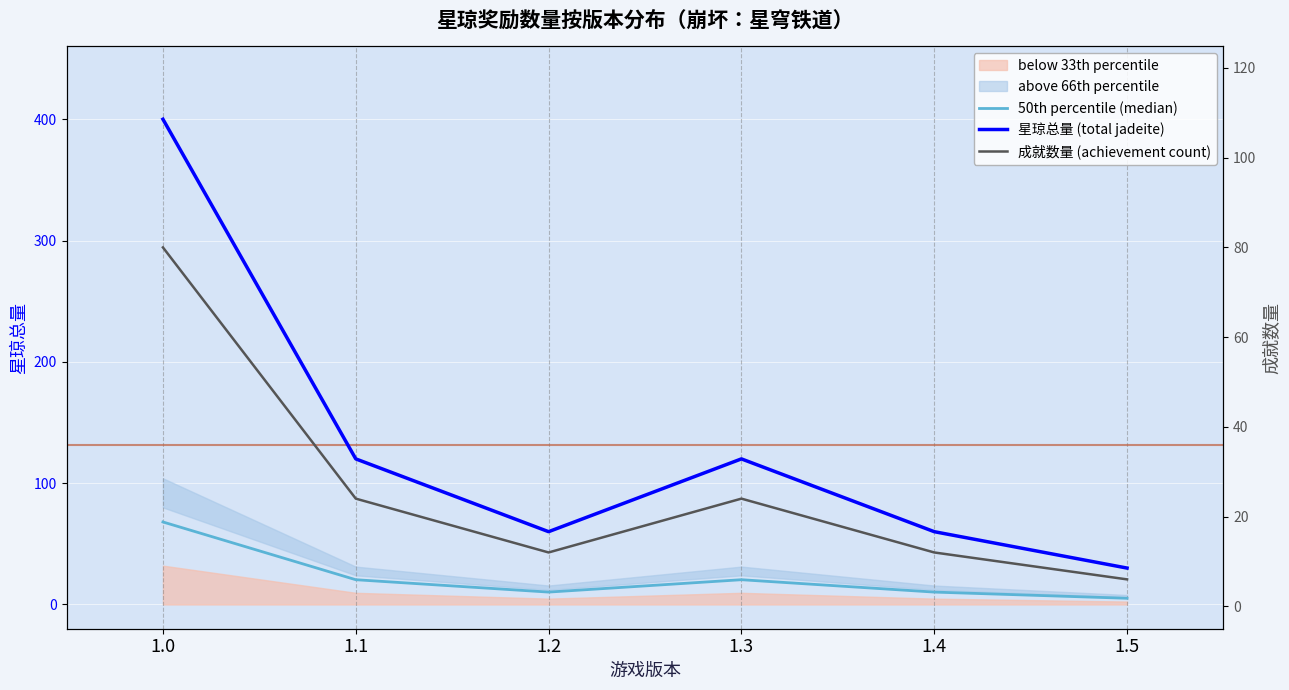

Is the value of 星琼总量 (total jadeite) at 1.4 greater than the value of 50th percentile (median) at 1.5?

Yes